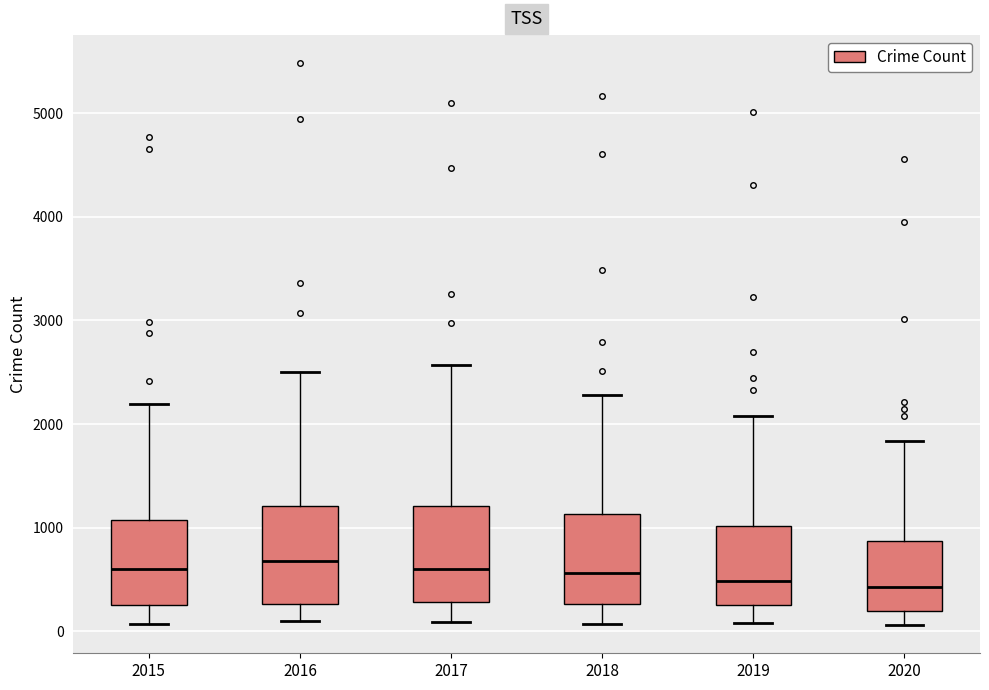

Reading left to right, transcribe this box plot: for each box, give where its median line is, the range the box spans, and where its two whiskers end, as read against the y-axis. The values are not printed on the chart, so give them approximately, as read against the axis.

2015: median 600, box 300 to 1100, whiskers 100 to 2200
2016: median 700, box 300 to 1200, whiskers 100 to 2500
2017: median 600, box 300 to 1200, whiskers 100 to 2600
2018: median 600, box 300 to 1100, whiskers 100 to 2300
2019: median 500, box 300 to 1000, whiskers 100 to 2100
2020: median 400, box 200 to 900, whiskers 100 to 1800